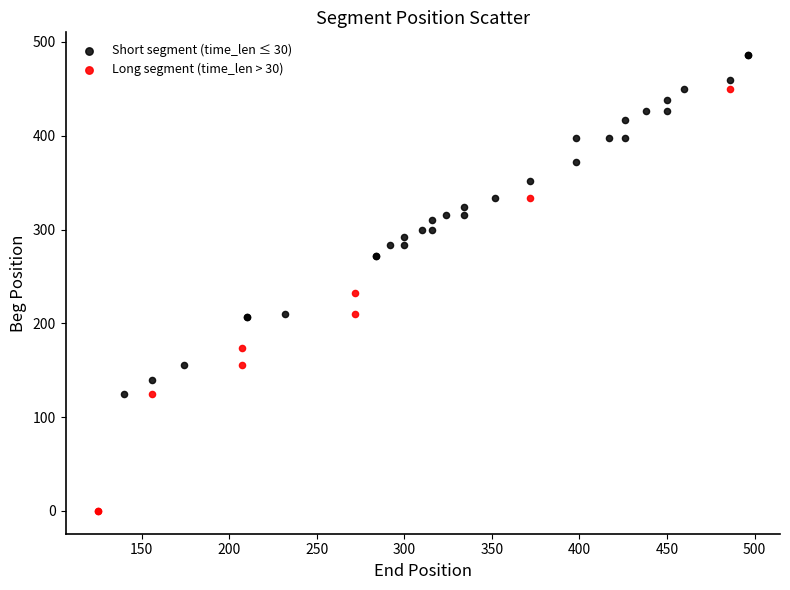

Which series has the largest Y range (max minus min)?

Long segment (time_len > 30)